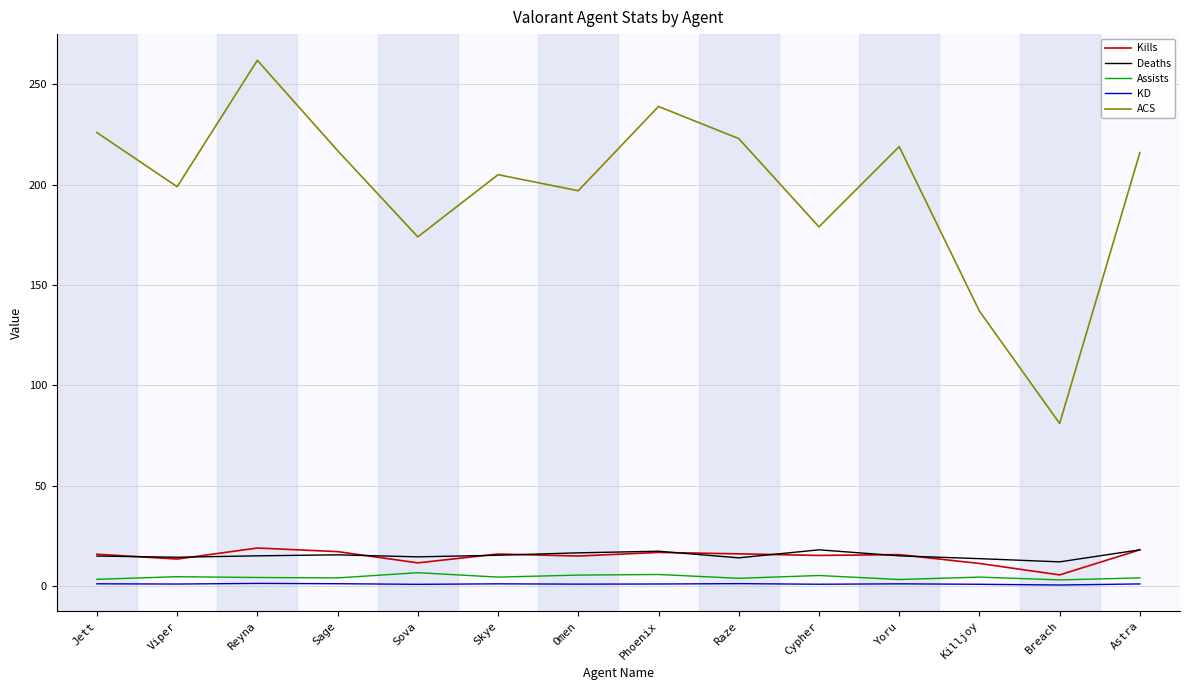

True or false: Assists has a value of 3.8 at Raze.

True